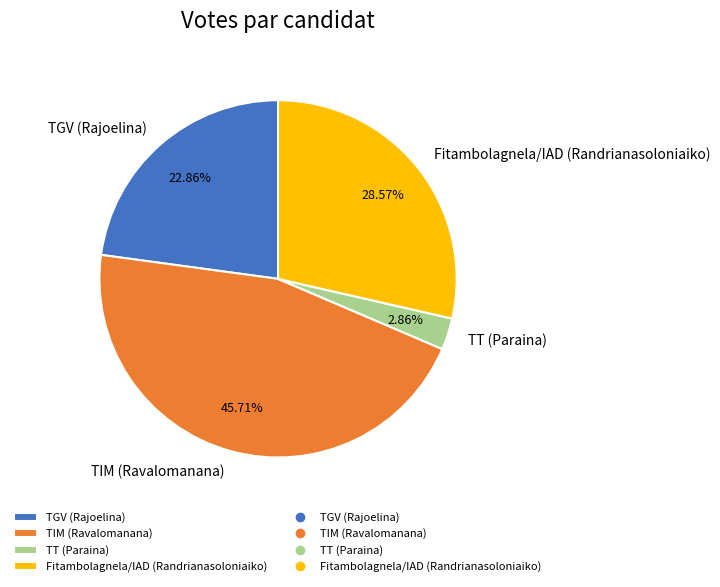

Which category has the biggest portion of the pie?

TIM (Ravalomanana)